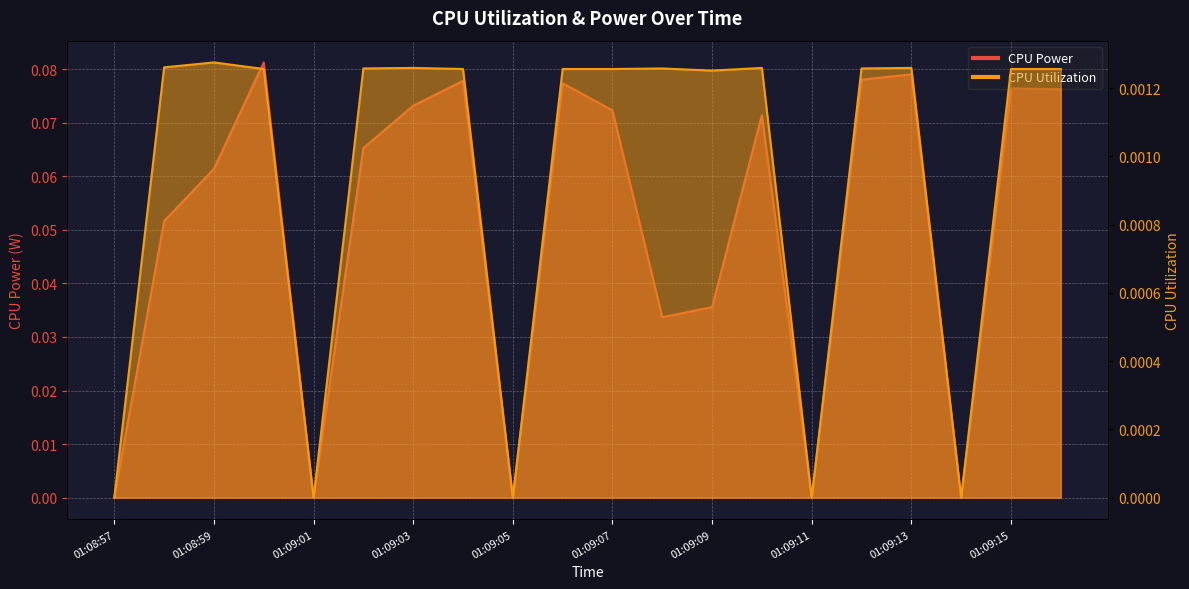

What is the spread (max minus min) of values at 01:09:04?

0.1